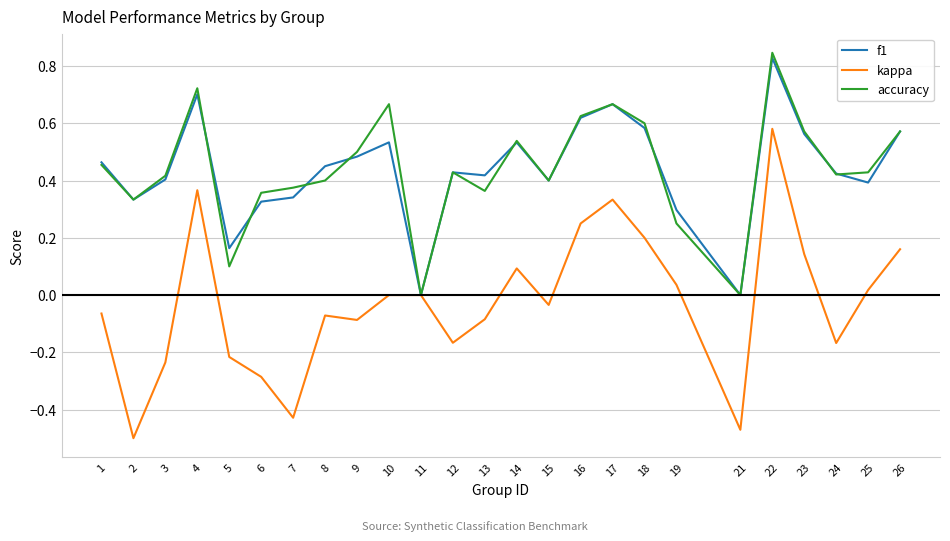

Which series has the widest spread of values?

kappa